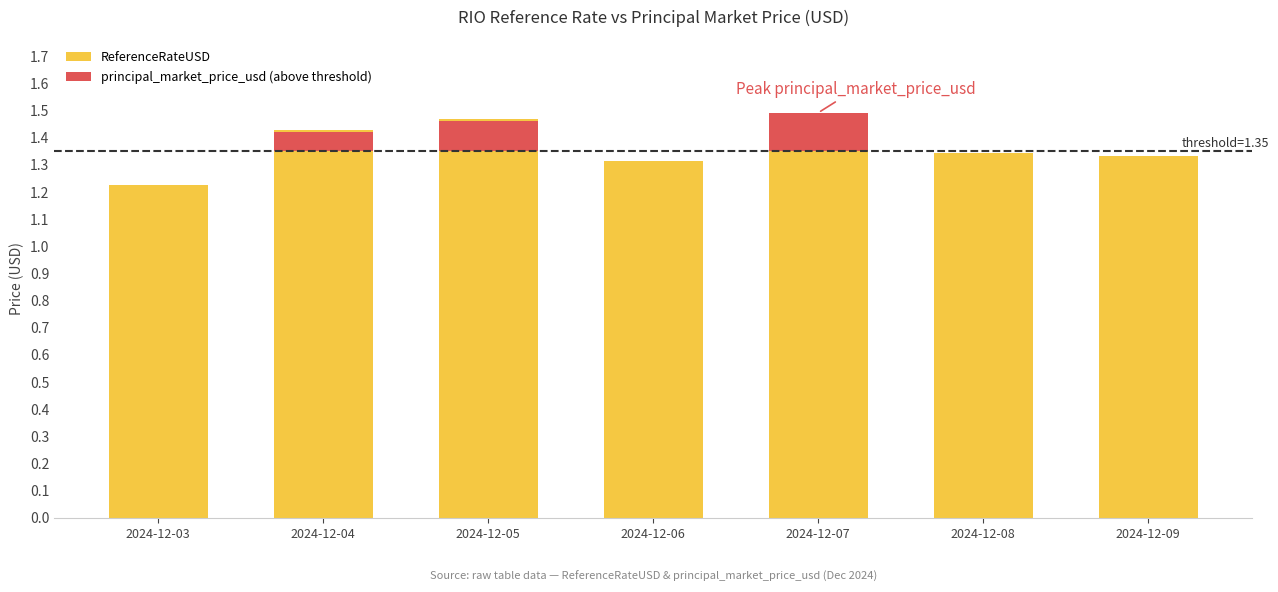

At which label does principal_market_price_usd (above threshold) reach its peak?

2024-12-07